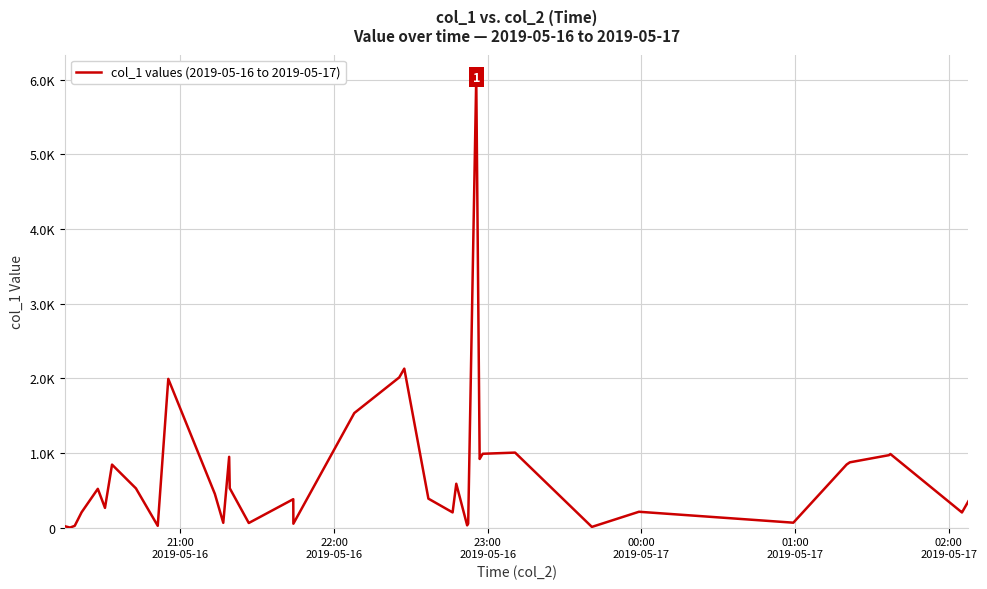

Does the chart display data point markers on the line(s)?

No